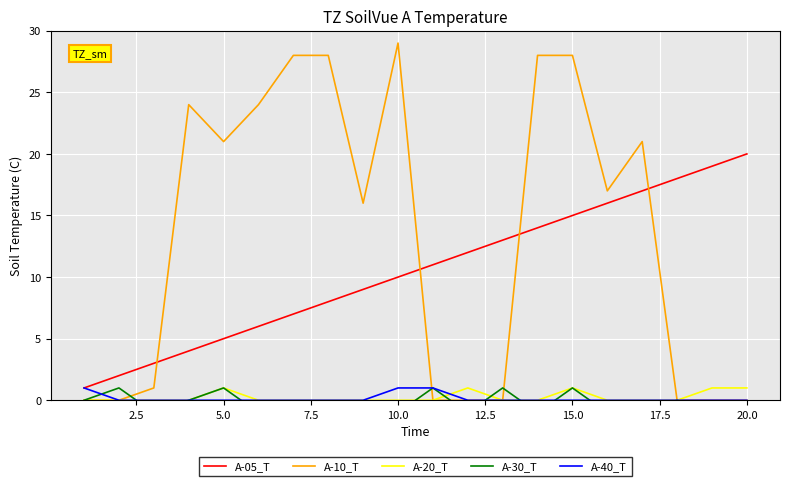

After their last crossing, which series has the higher values: A-30_T or A-40_T?

A-40_T